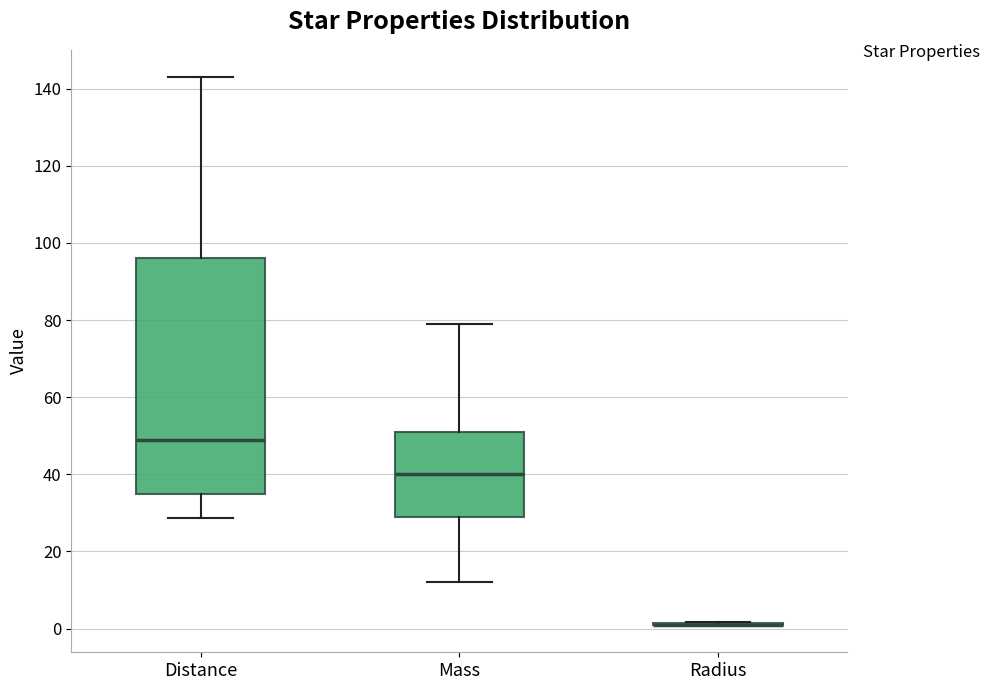

Comparing the boxes themselves (not the whiskers), which one is the tallest?

Distance